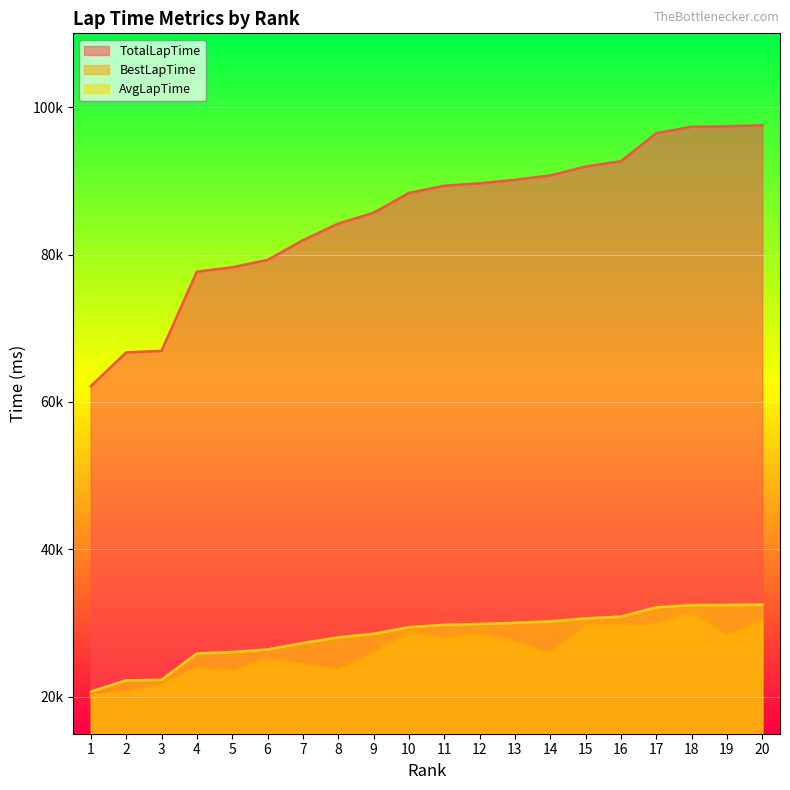

List the labels in order of AvgLapTime value, largest first.

20, 19, 18, 17, 16, 15, 14, 13, 12, 11, 10, 9, 8, 7, 6, 5, 4, 3, 2, 1